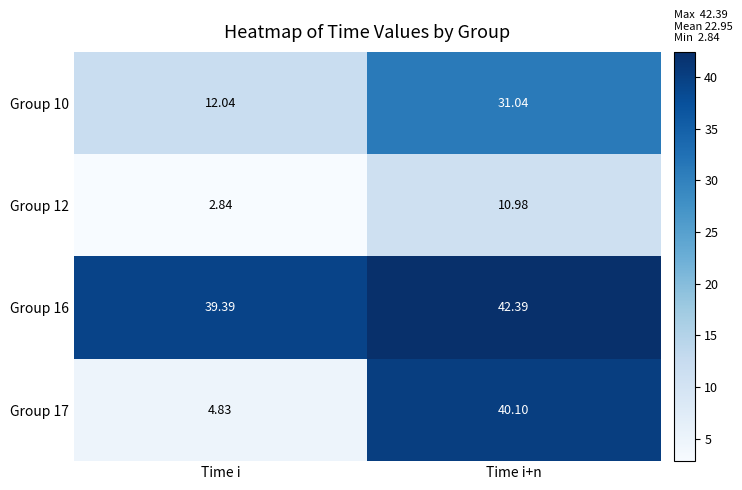

At which category is the sum across all series the highest?

Time i+n